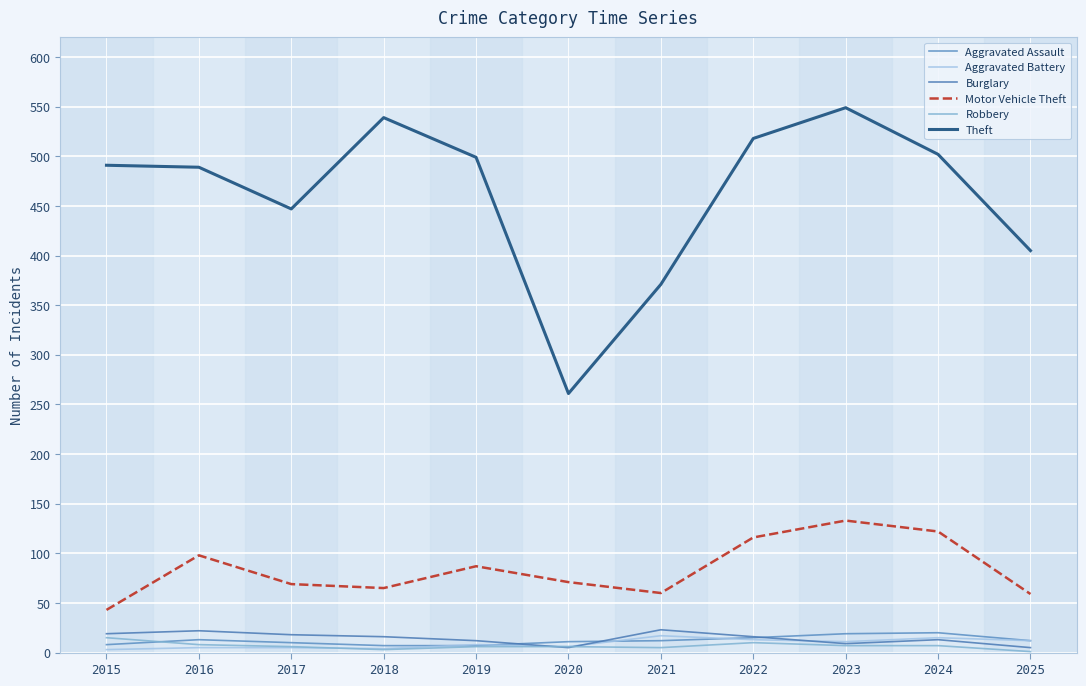

Is it true that Aggravated Battery equals 5 at 2016?

True